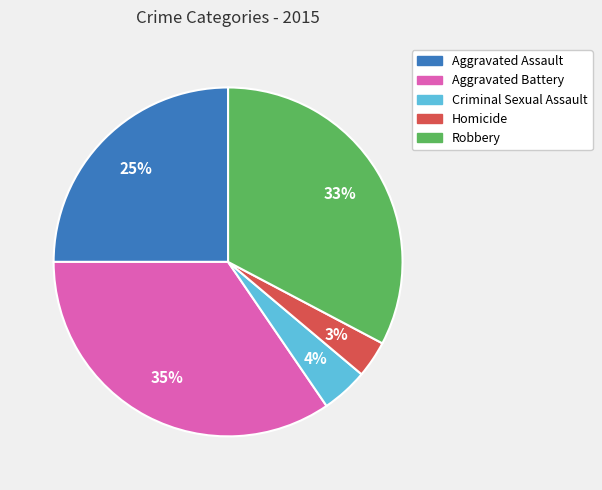

What is the smallest slice in the pie chart?

Homicide